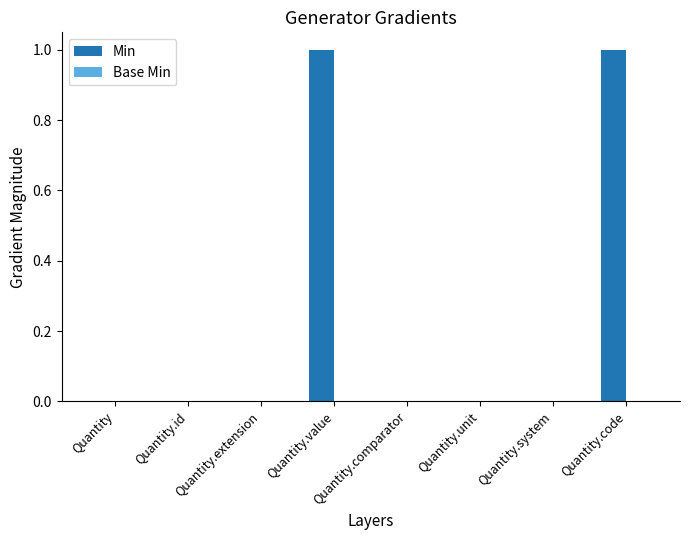

The chart shows a value of 1 at Quantity.comparator. True or false?

False